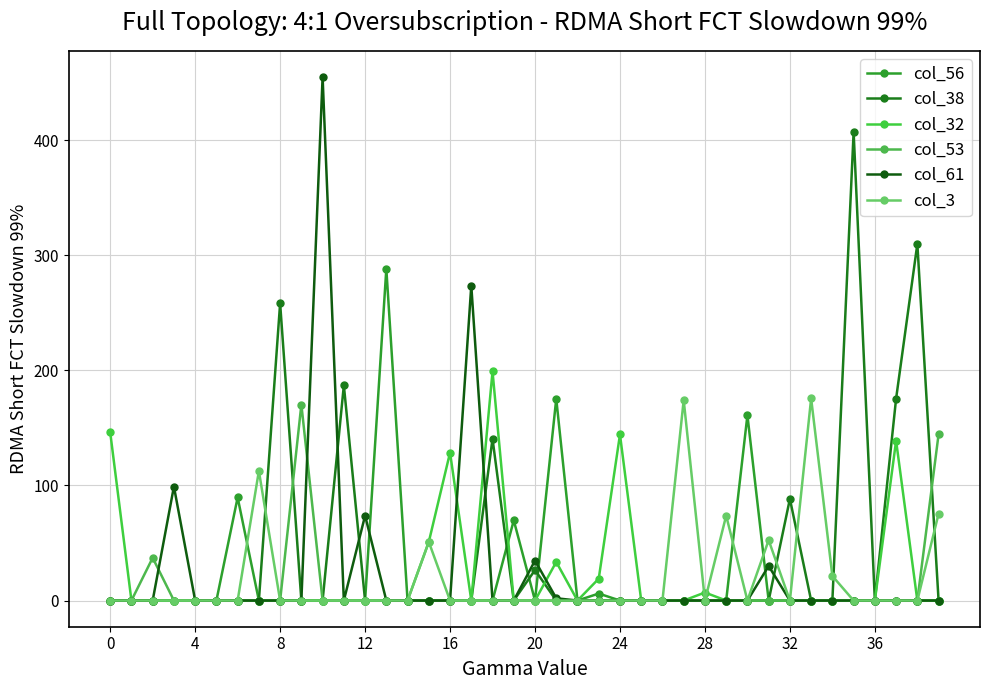

What is the label of the 20th point from the right?

20